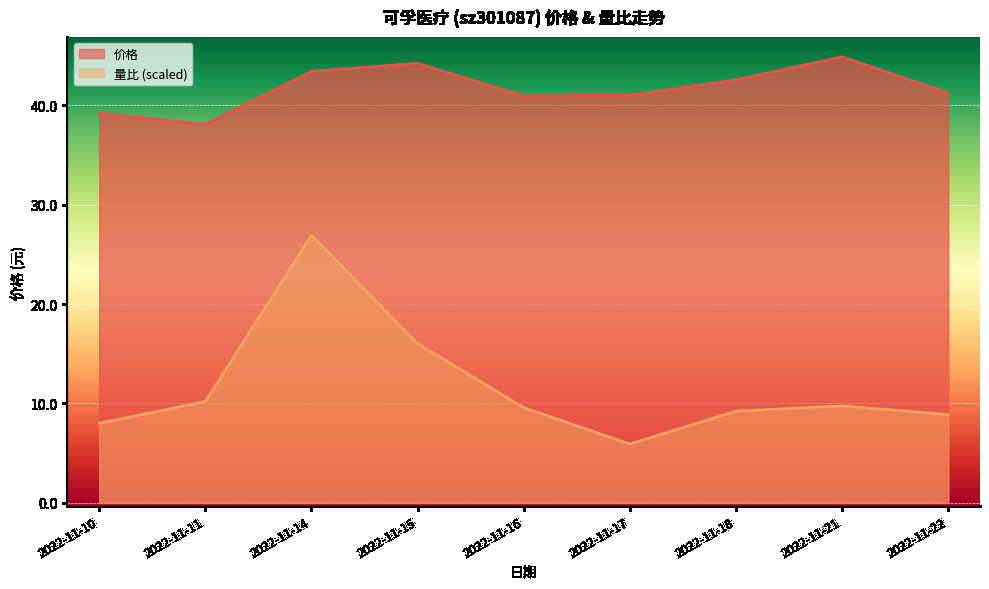

Read the 价格 value at 2022-11-11.

38.1